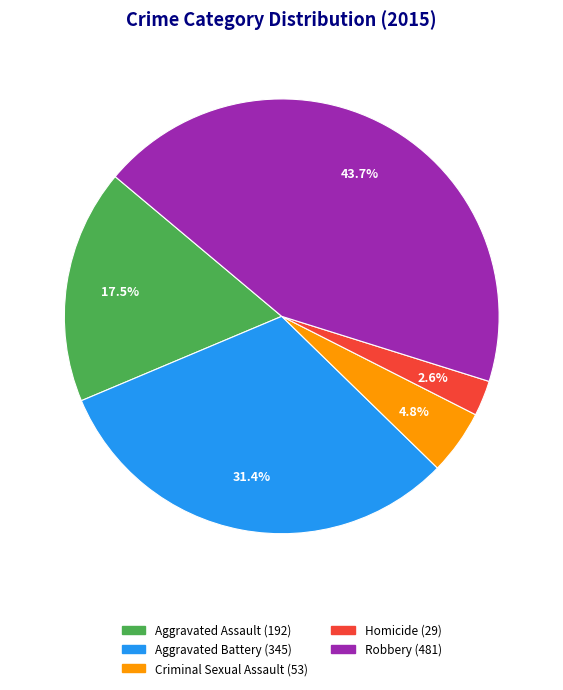

Does Criminal Sexual Assault account for over 50% of the chart?

No